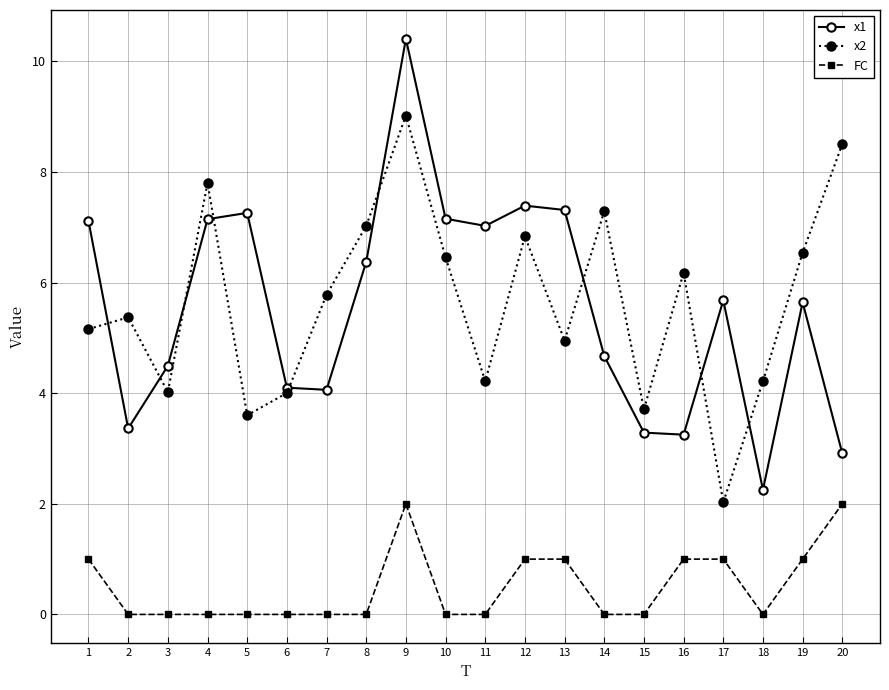

What is the difference between the maximum and minimum values in the FC series?

2.0